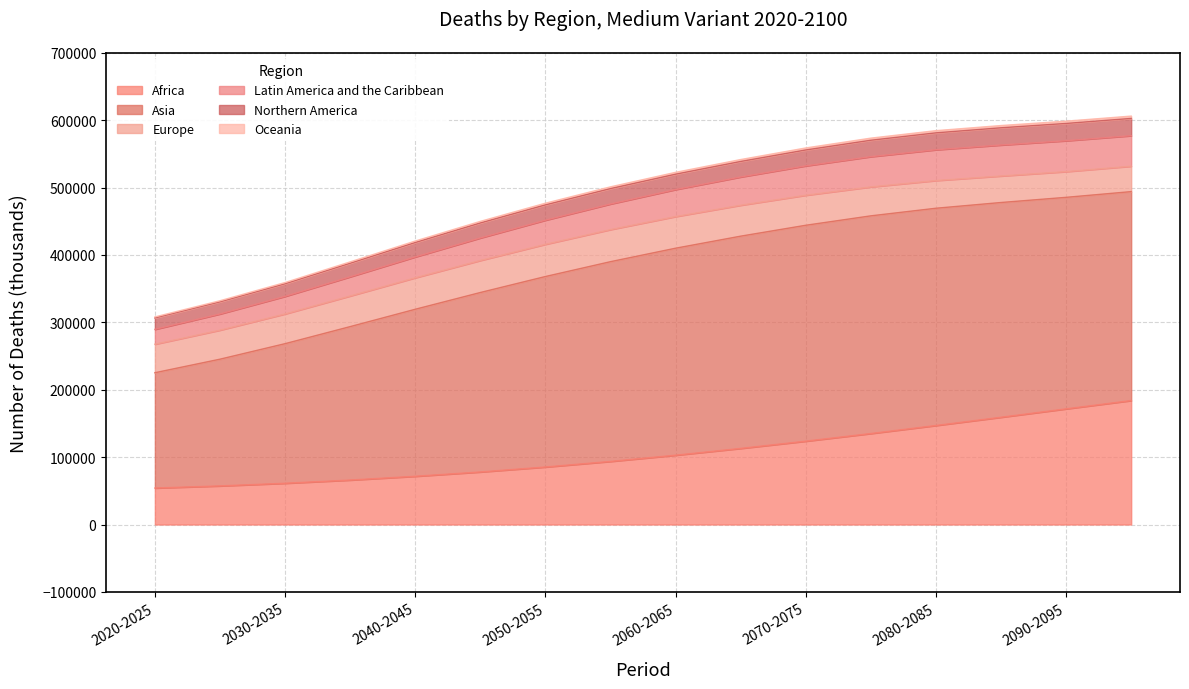

True or false: Latin America and the Caribbean has a value of 195027.6 at 2080-2085.

False